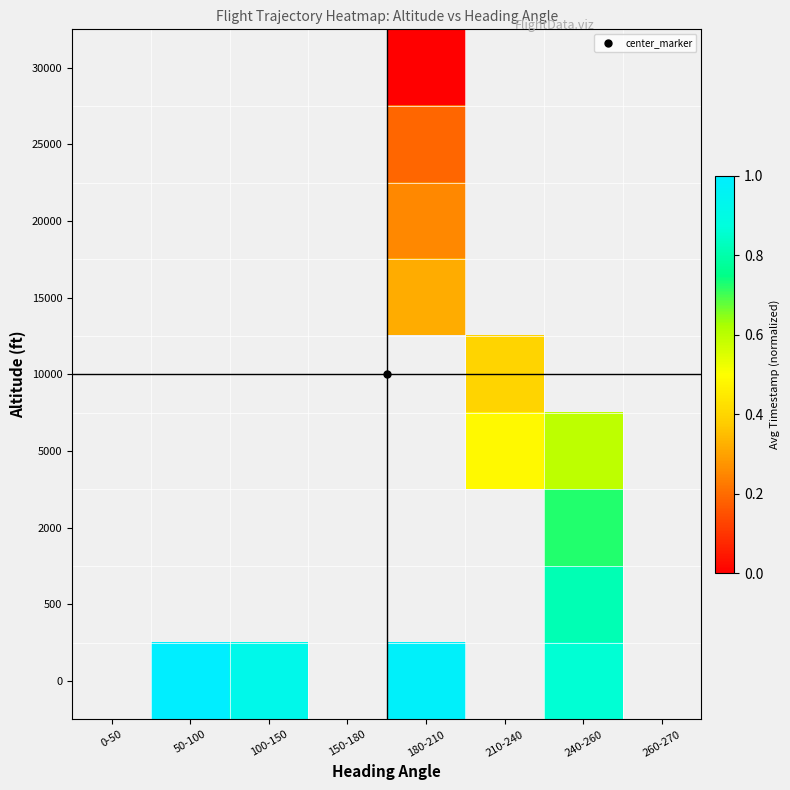

How many values in the 15000 series exceed 0?

1